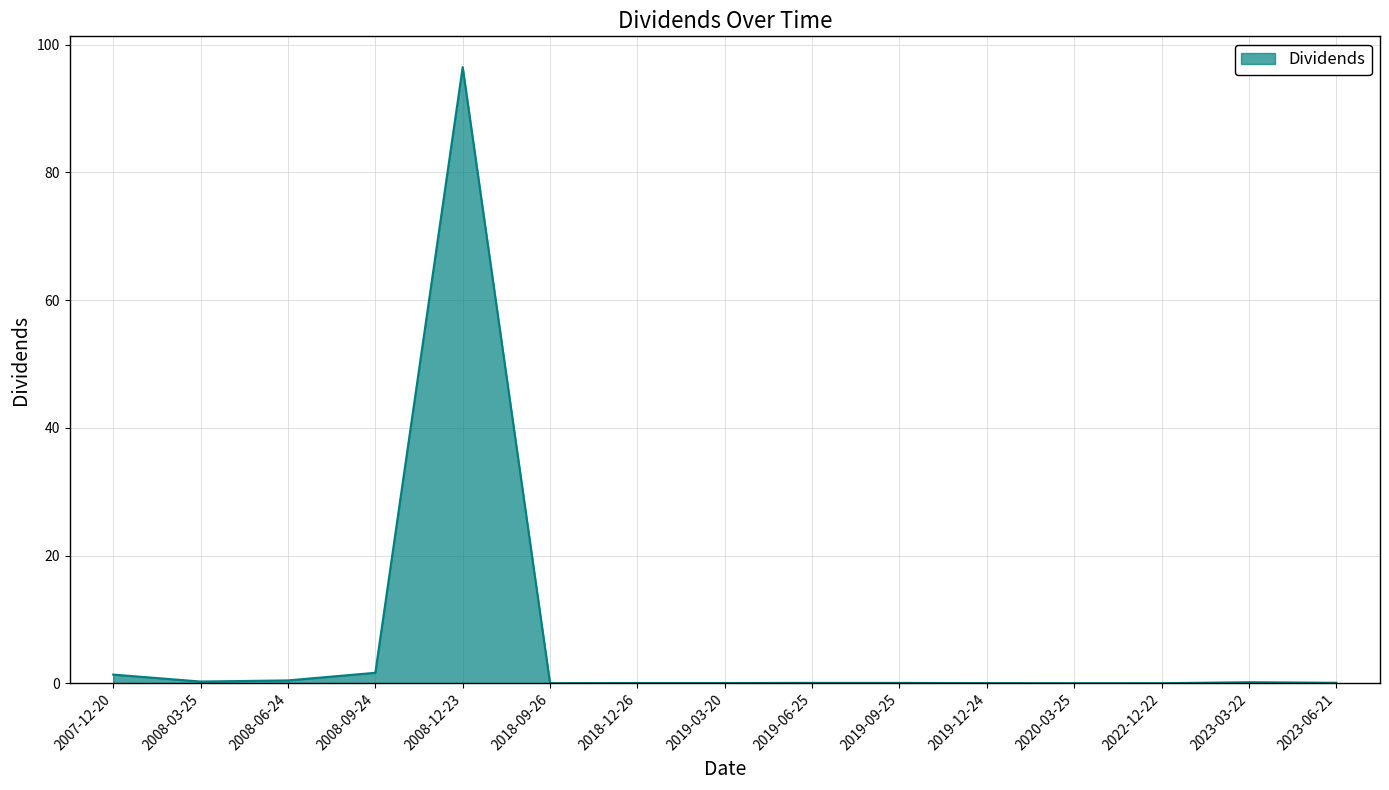

At which category does the chart reach its peak across all series?

2008-12-23